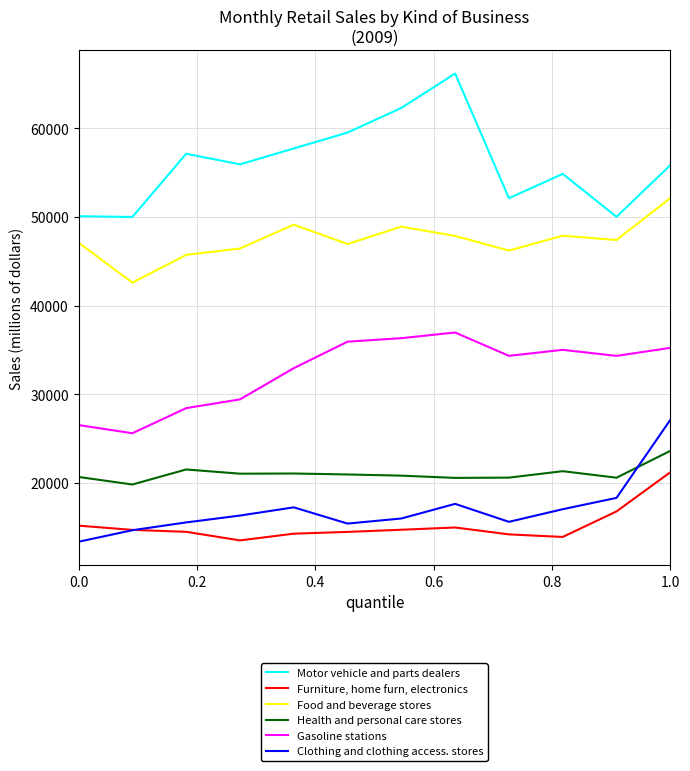

Which series has the largest total across all categories?

Motor vehicle and parts dealers